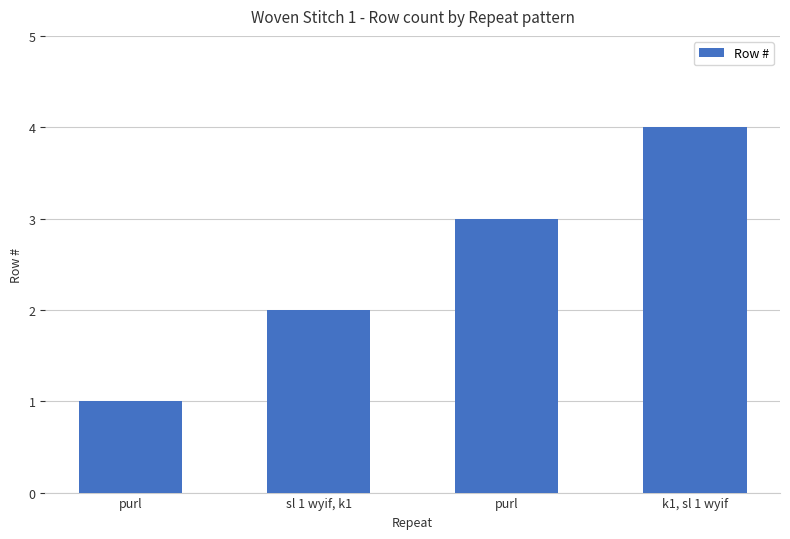

What is the label of the 2nd bar from the left?

sl 1 wyif, k1